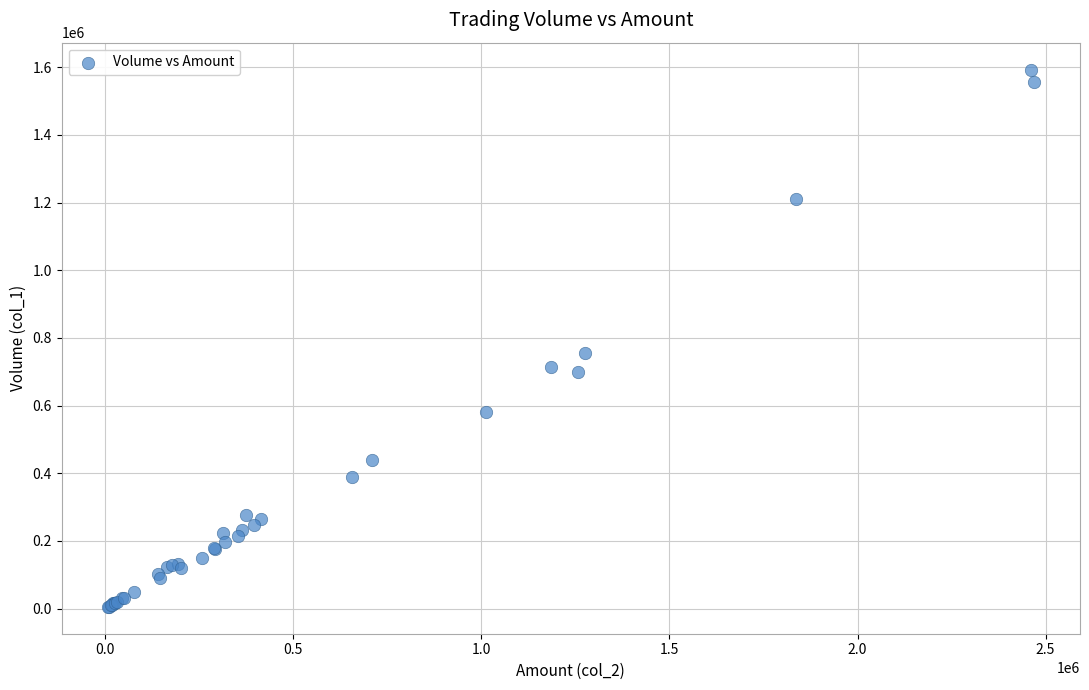

What Y value in the scatter plot is closest to 799000?

755000